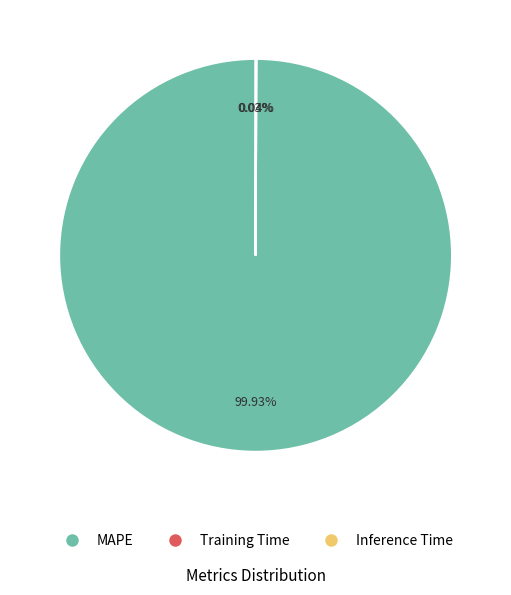

Which category has the biggest portion of the pie?

MAPE